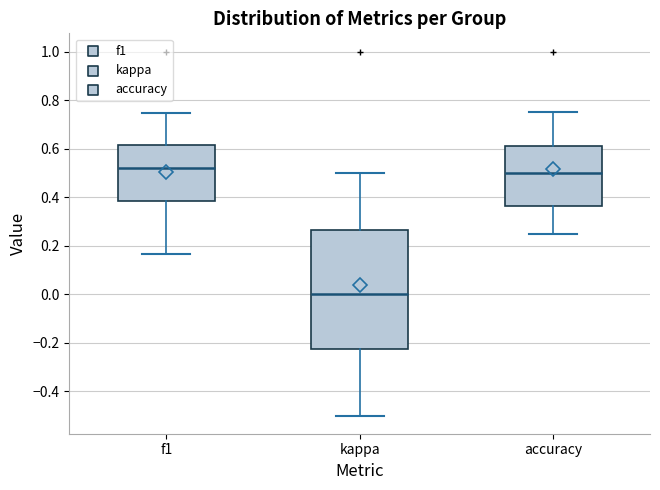

Comparing the boxes themselves (not the whiskers), which one is the tallest?

kappa